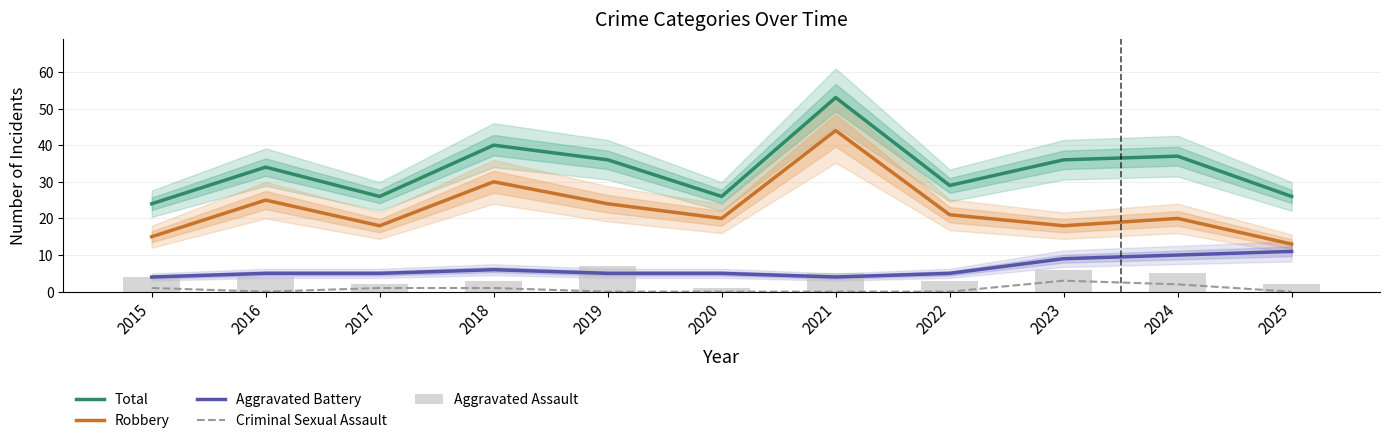

What is the value of the Criminal Sexual Assault bar at the 10th from the left?

2